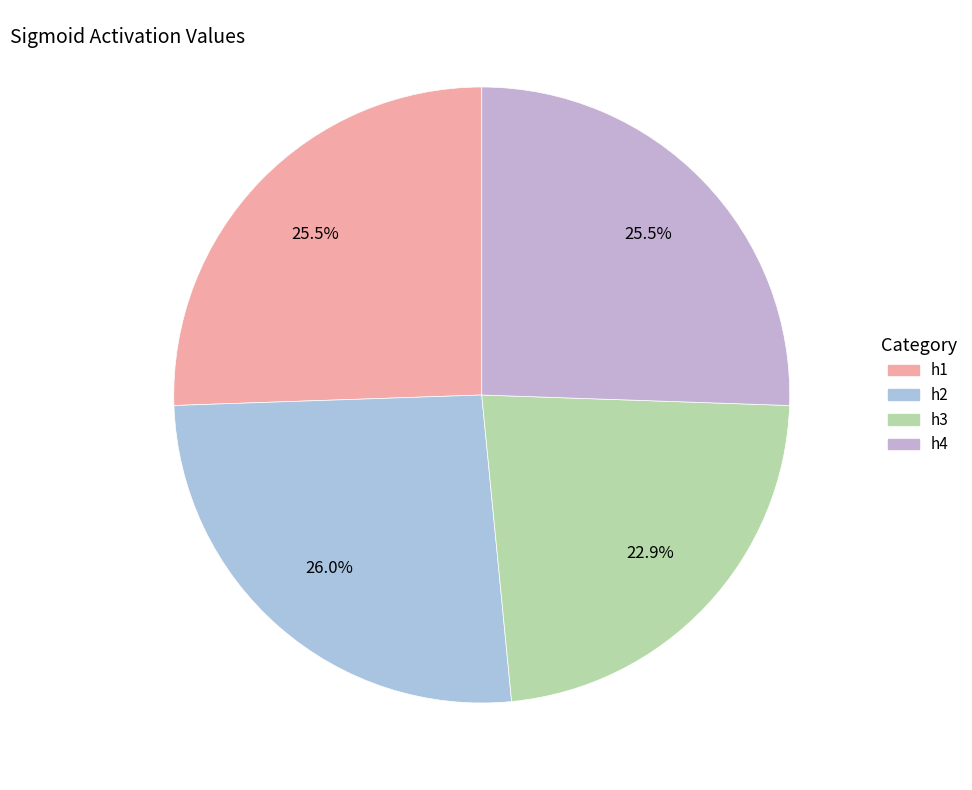

What is the change in value from h2 to h3?

-0.1